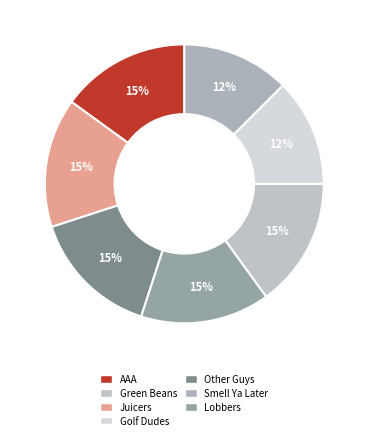

How many slices are in this pie chart?

7